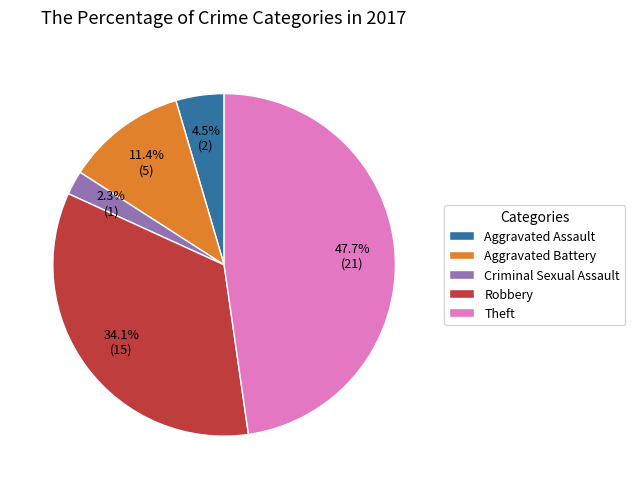

Is Criminal Sexual Assault the majority of the pie?

No